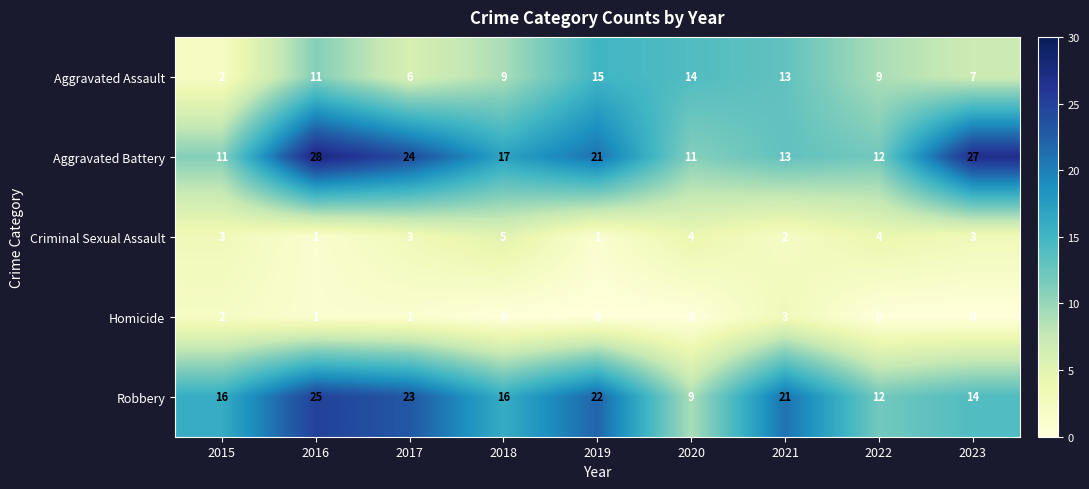

The value of Aggravated Battery at 2020 is 16. True or false?

False